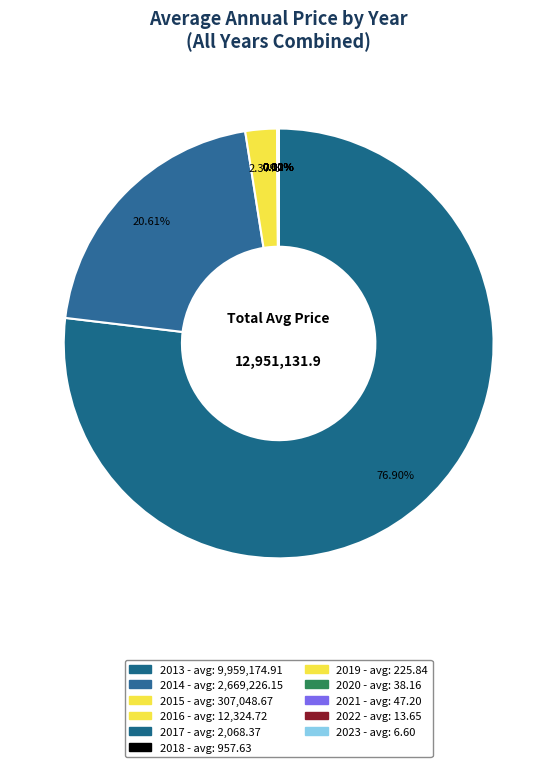

True or false: 2020 accounts for 0% of the total.

True